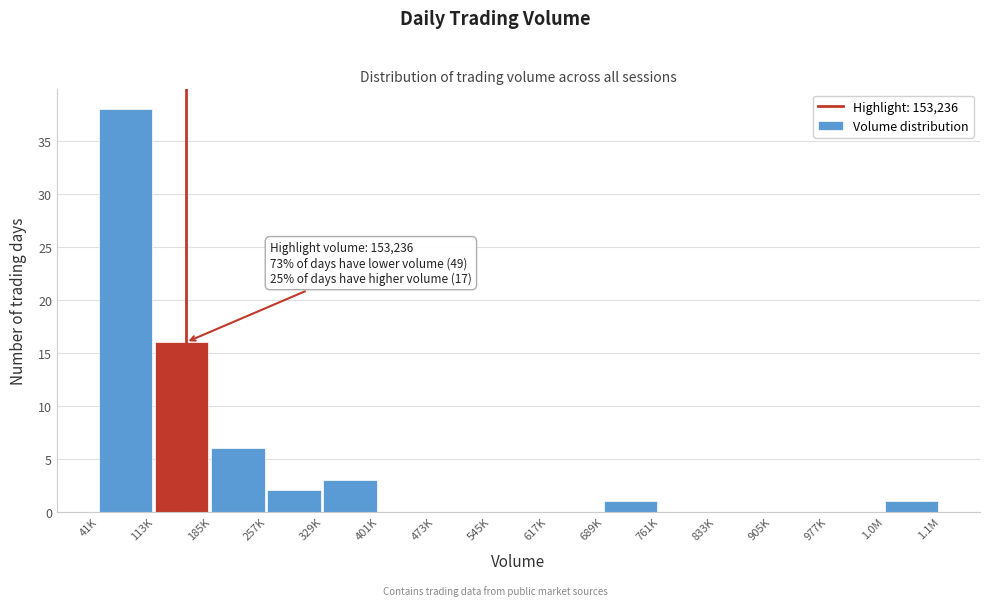

Reading left to right, extract all data points from this chart.

41K=38	113K=16	185K=6	257K=2	329K=3	401K=0	473K=0	545K=0	617K=0	689K=1	761K=0	833K=0	905K=0	977K=0	1.0M=1